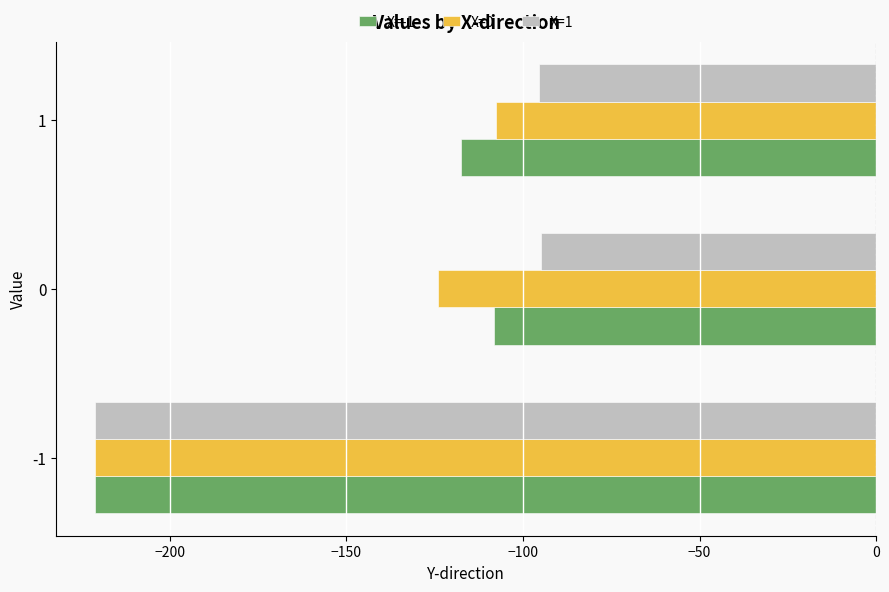

What is the minimum value for X=-1?

-221.2